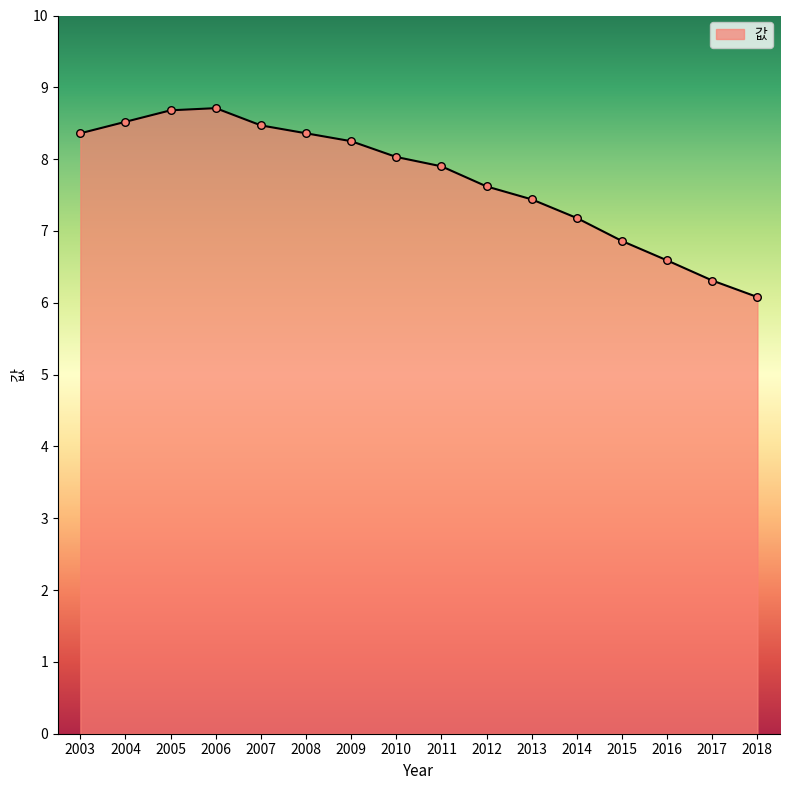

What is the change in value from 2009 to 2015?

-1.4